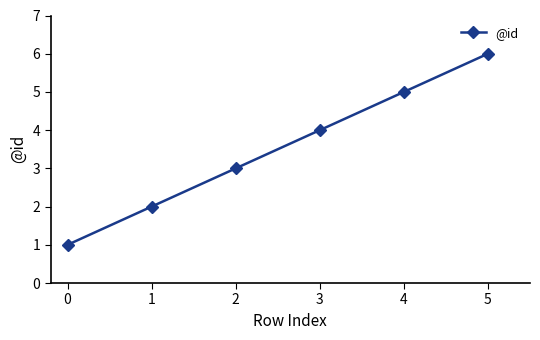

True or false: the data shows 4 at 3.

True